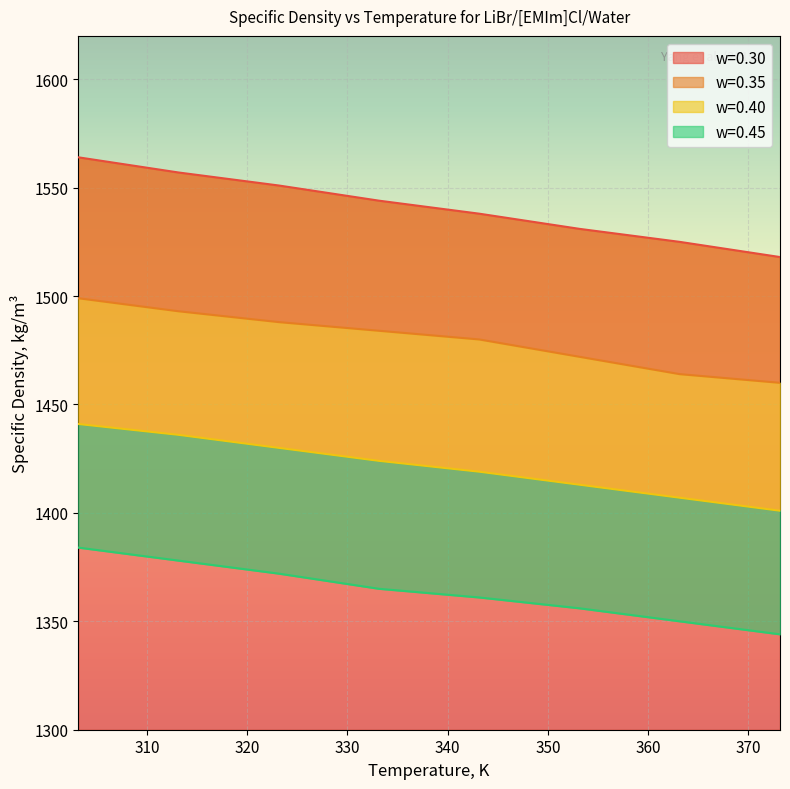

Rank the series at 363.15 from highest to lowest value.

w=0.30, w=0.35, w=0.40, w=0.45